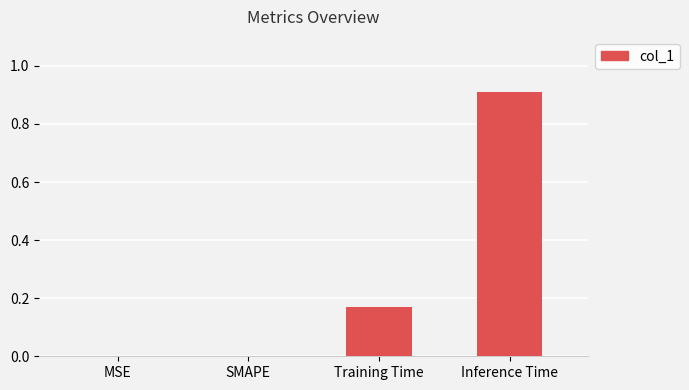

True or false: the data shows -0.3 at MSE.

False